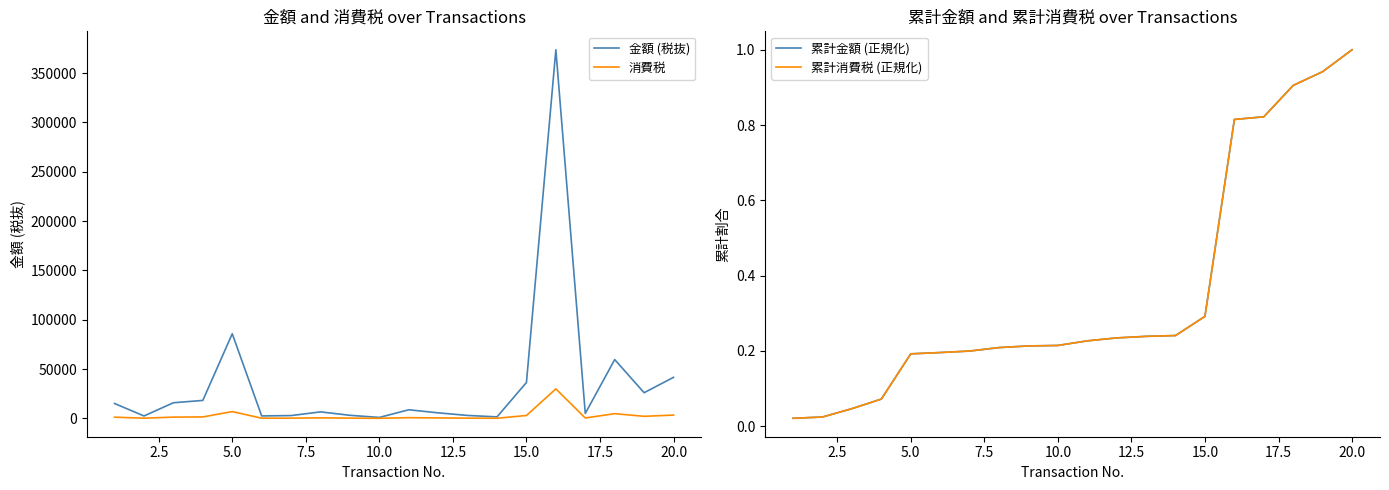

Does the chart display data point markers on the line(s)?

No